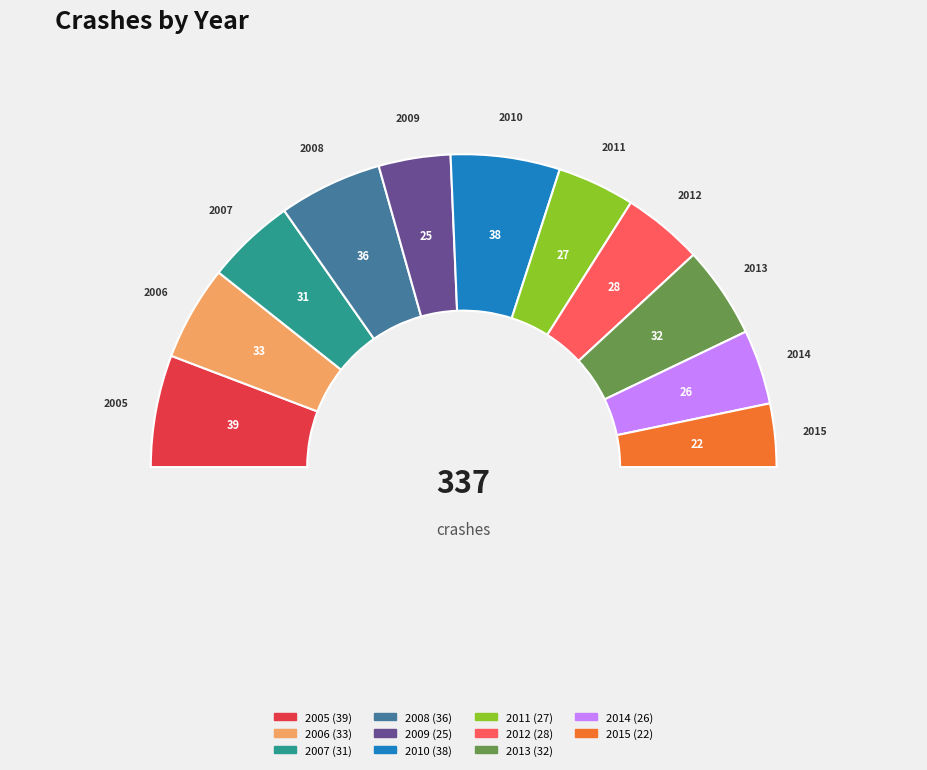

What is the largest slice in the pie chart?

2005